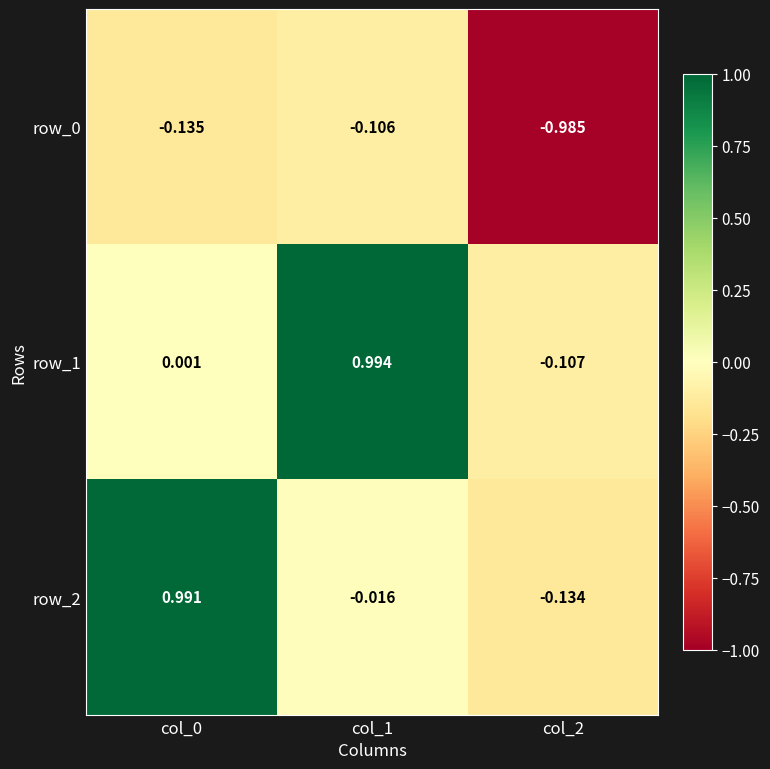

Between col_1 and col_0, which is larger?

col_1